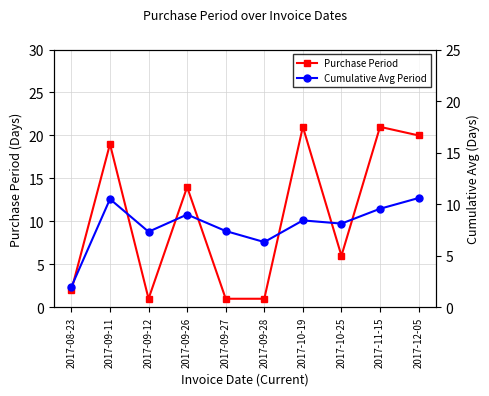

What is the label of the 5th point from the left?

2017-09-27